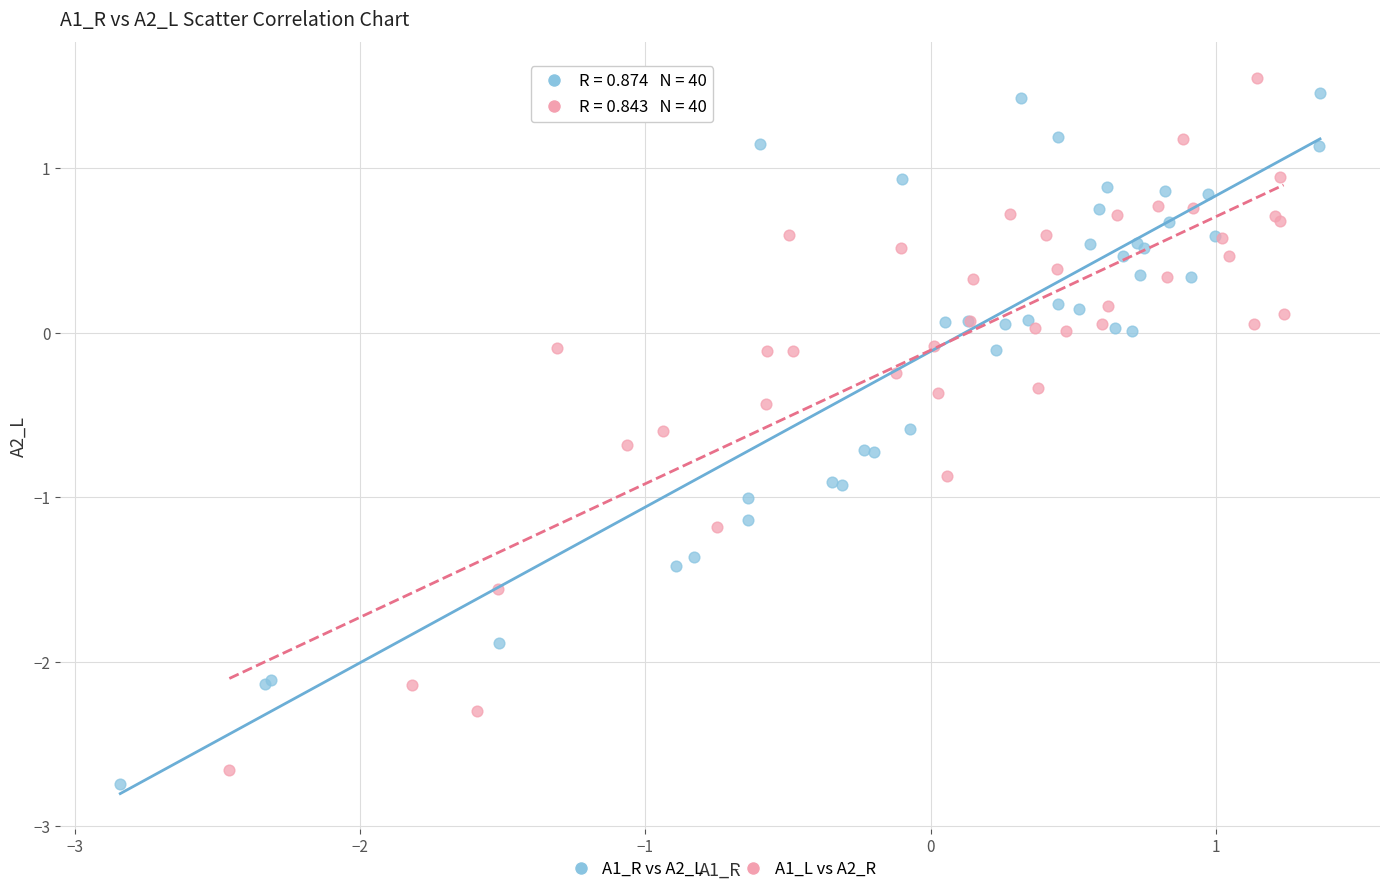

Which series contains the highest Y value?

A1_L vs A2_R